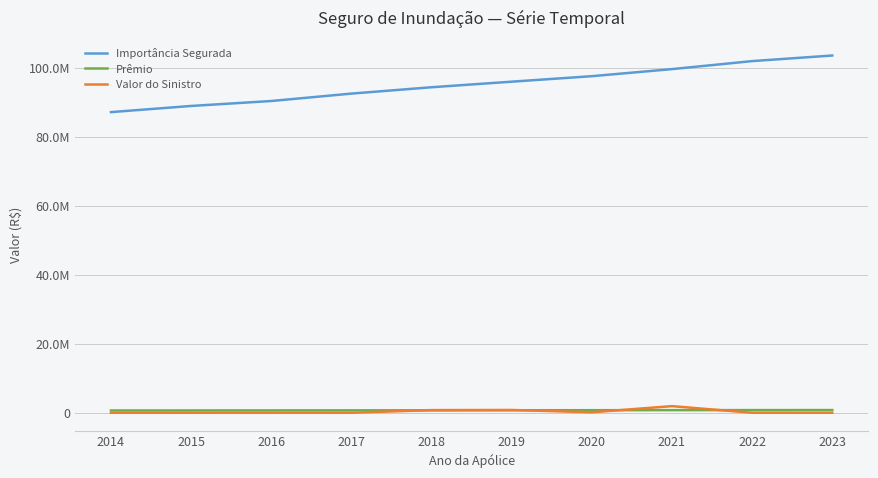

Is this an area chart (filled region under the line)?

No